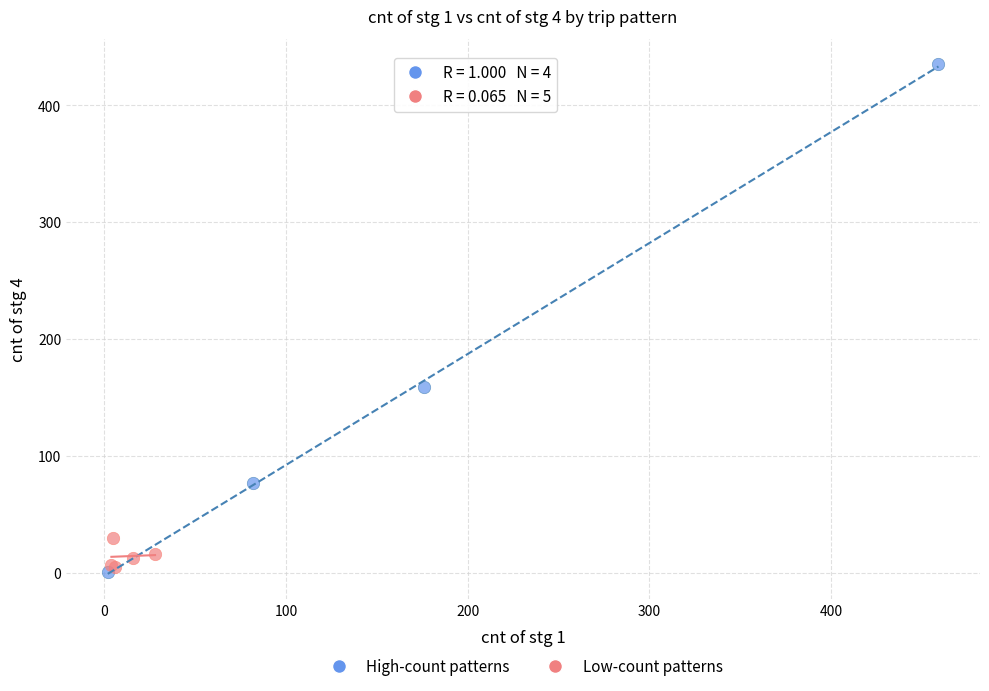

Which series has the widest spread of Y values?

High-count patterns